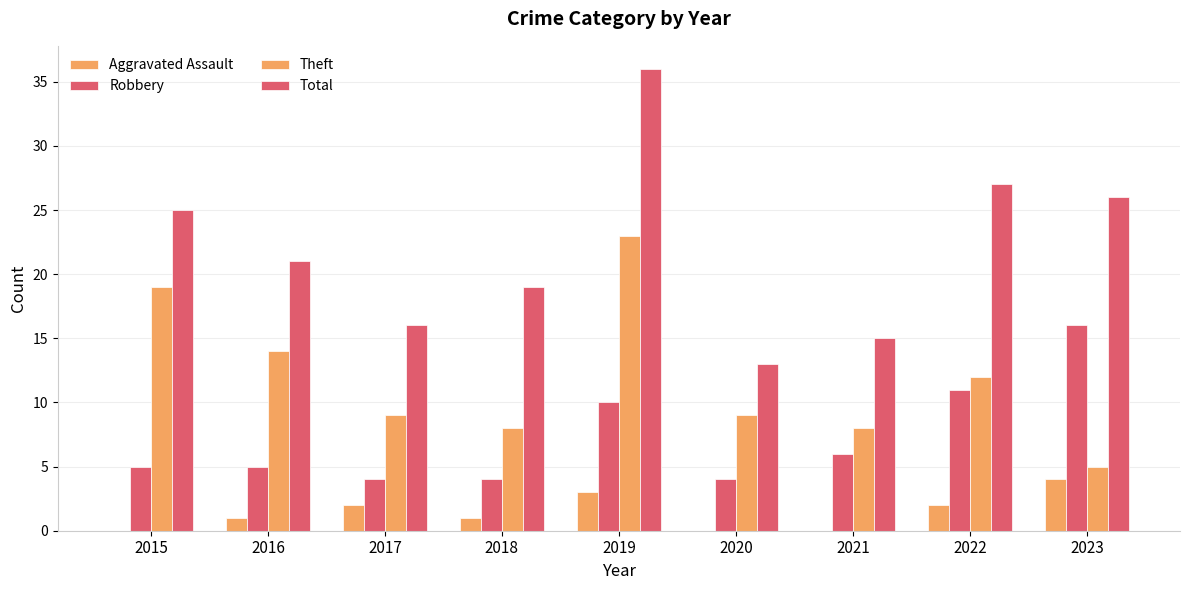

At how many categories does at least one series exceed 3?

9